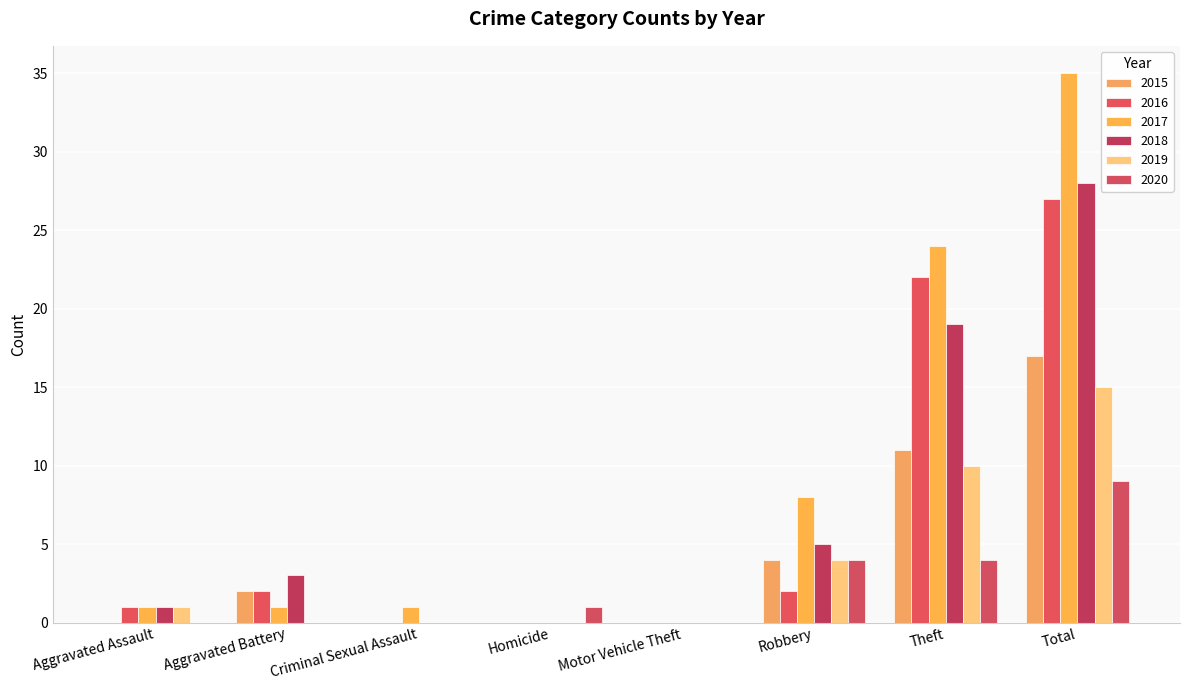

Which has a higher value, Criminal Sexual Assault or Homicide?

Criminal Sexual Assault